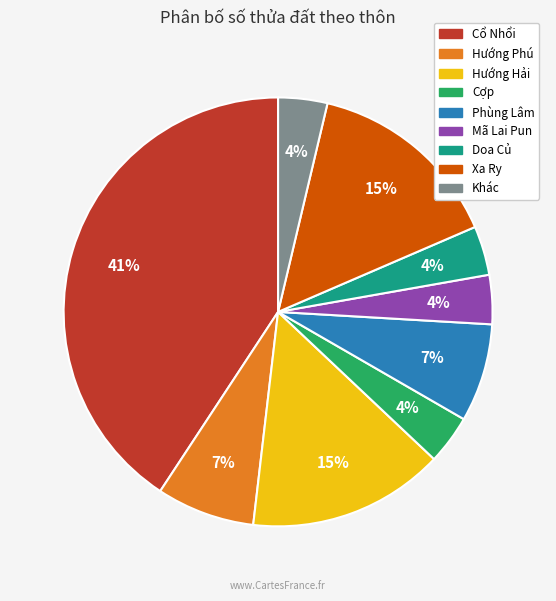

What is the largest slice in the pie chart?

Cổ Nhổi